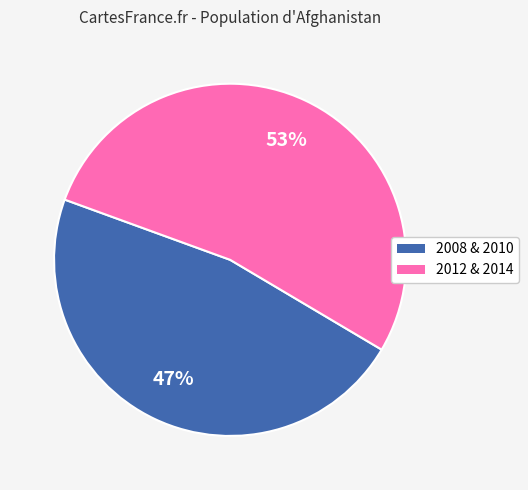

What is the smallest slice in the pie chart?

2008 & 2010